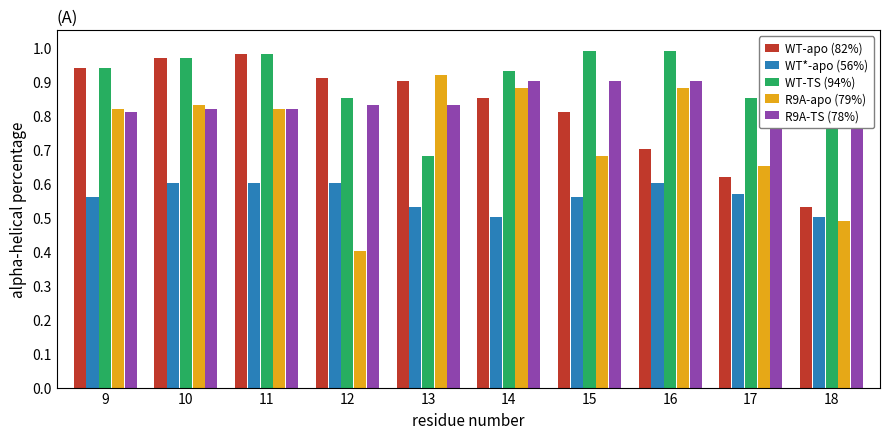

Is it true that R9A-TS (78%) equals 0.3 at 15?

False